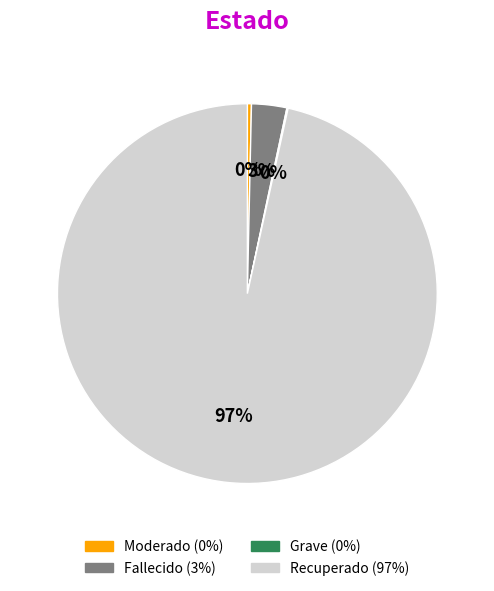

Is there any slice that represents more than half of the pie?

Yes